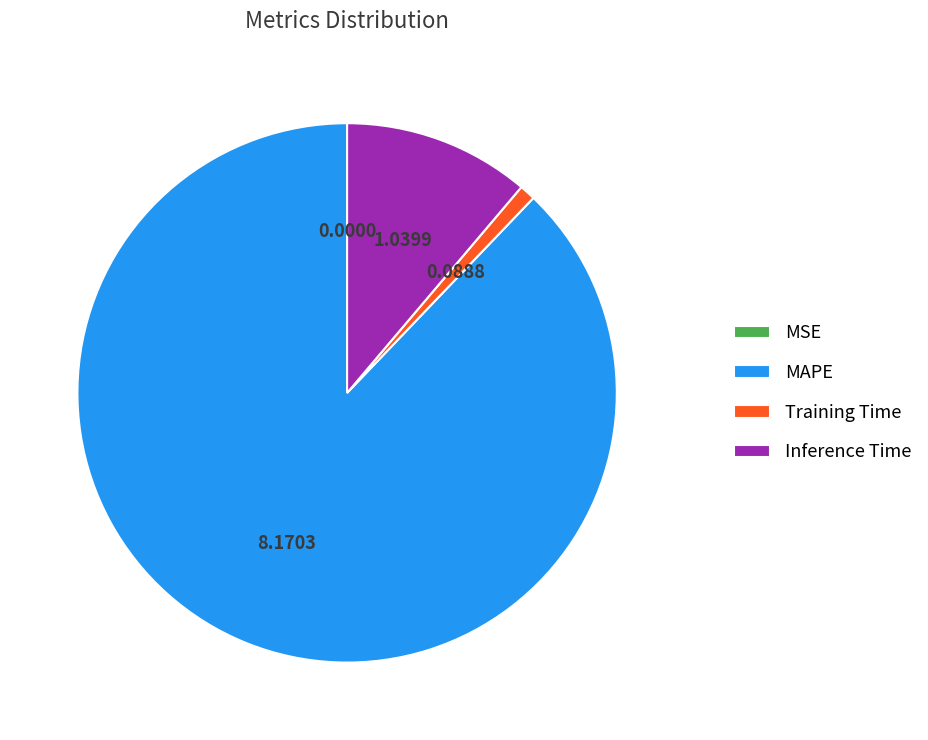

Is the sum of MAPE and Training Time greater than half?

Yes